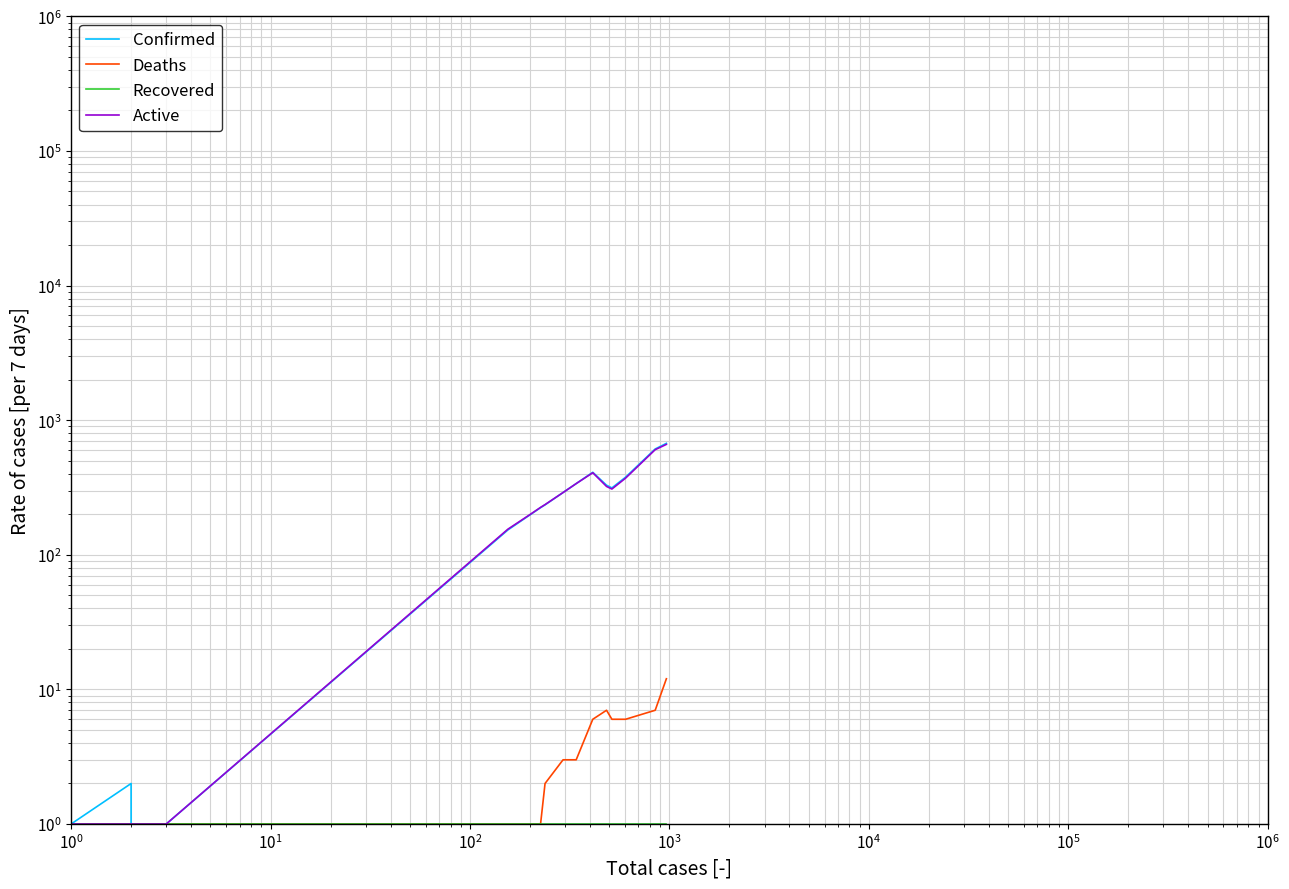

True or false: Deaths and Recovered intersect in this chart.

False